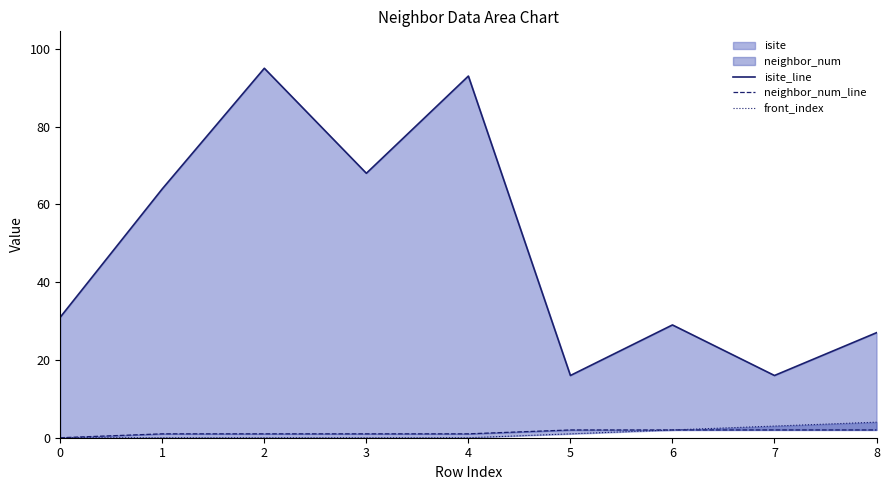

True or false: isite_line has a value of 137 at 2.

False